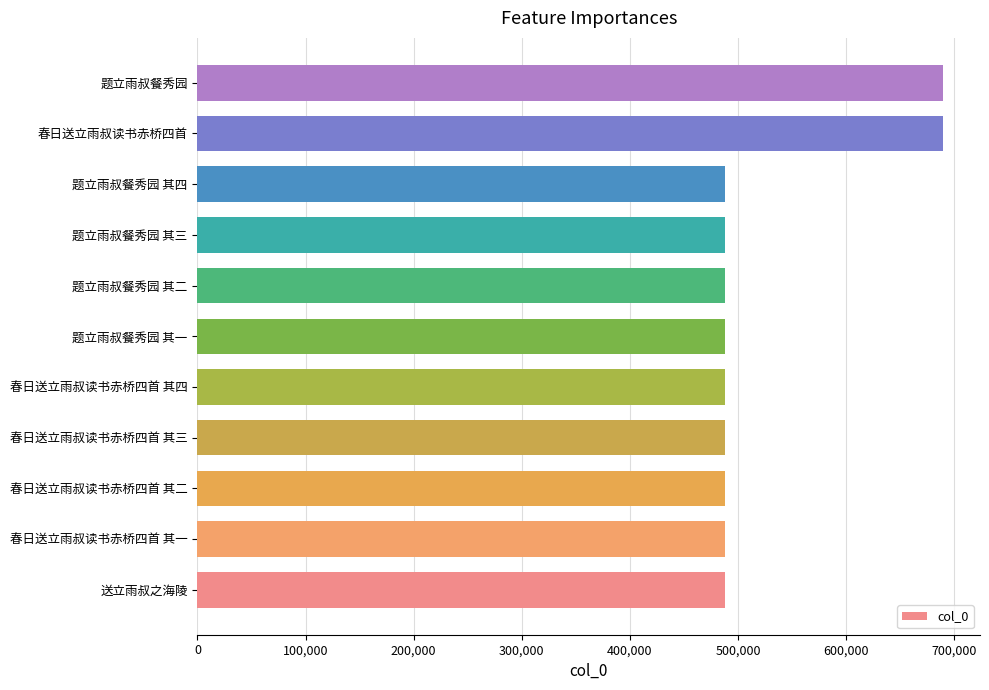

What is the difference between the maximum and minimum values?

201566